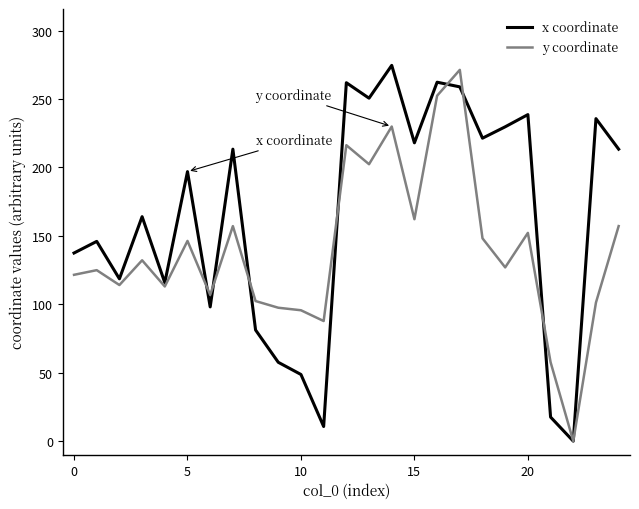

How many values in y coordinate are above zero?

24